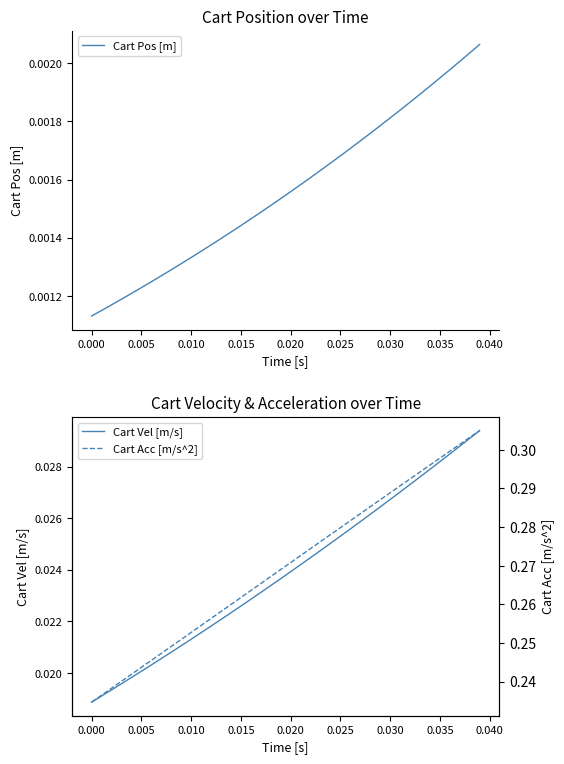

At which label is Cart Pos [m] closest to 0?

0.000